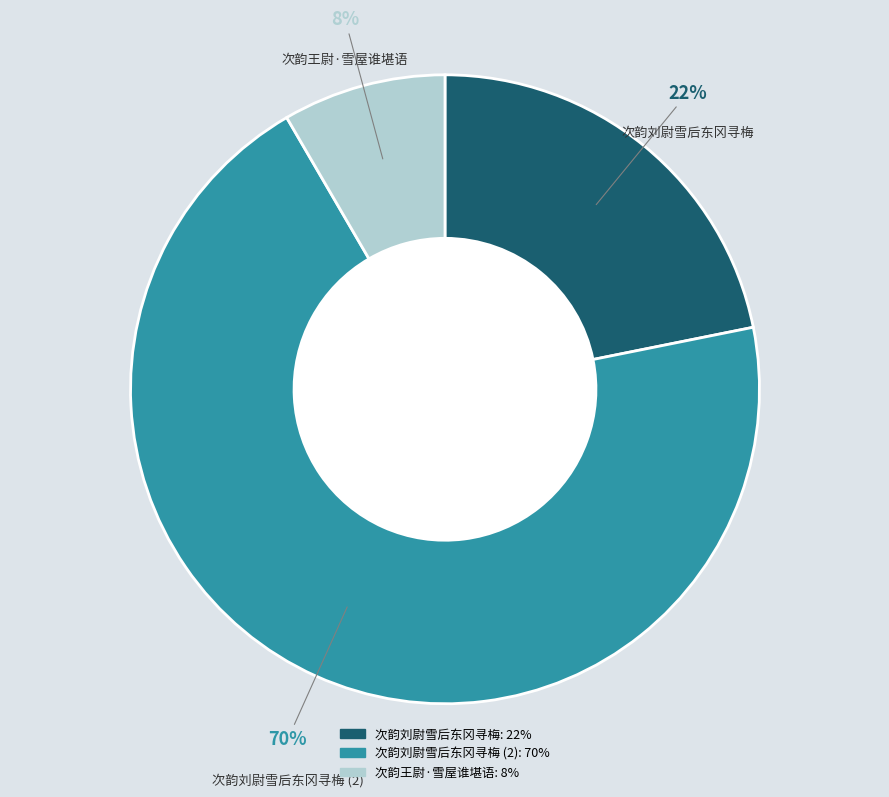

Is there a majority slice in this chart?

Yes